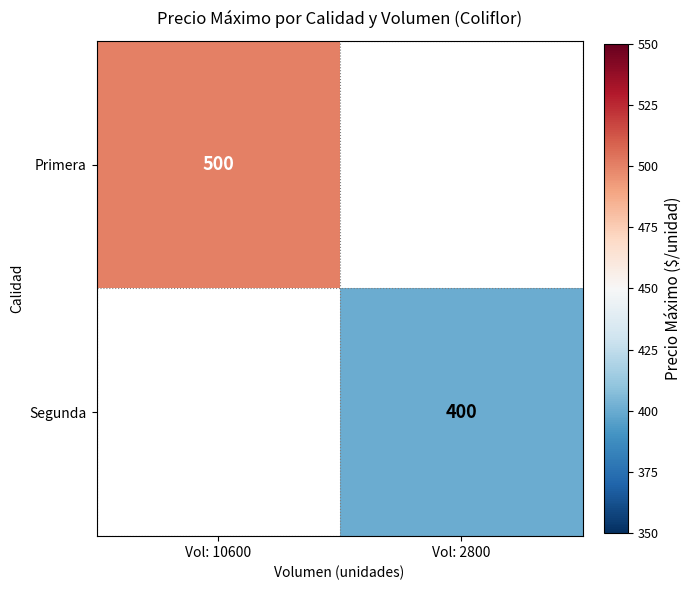

How many distinct data groups are displayed?

2